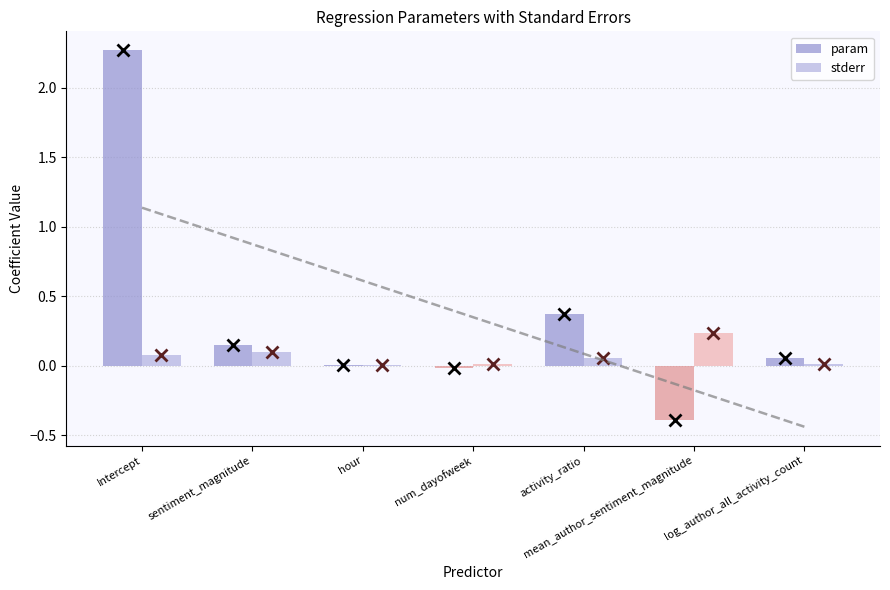

List the series in order of their overall mean, highest first.

param, stderr